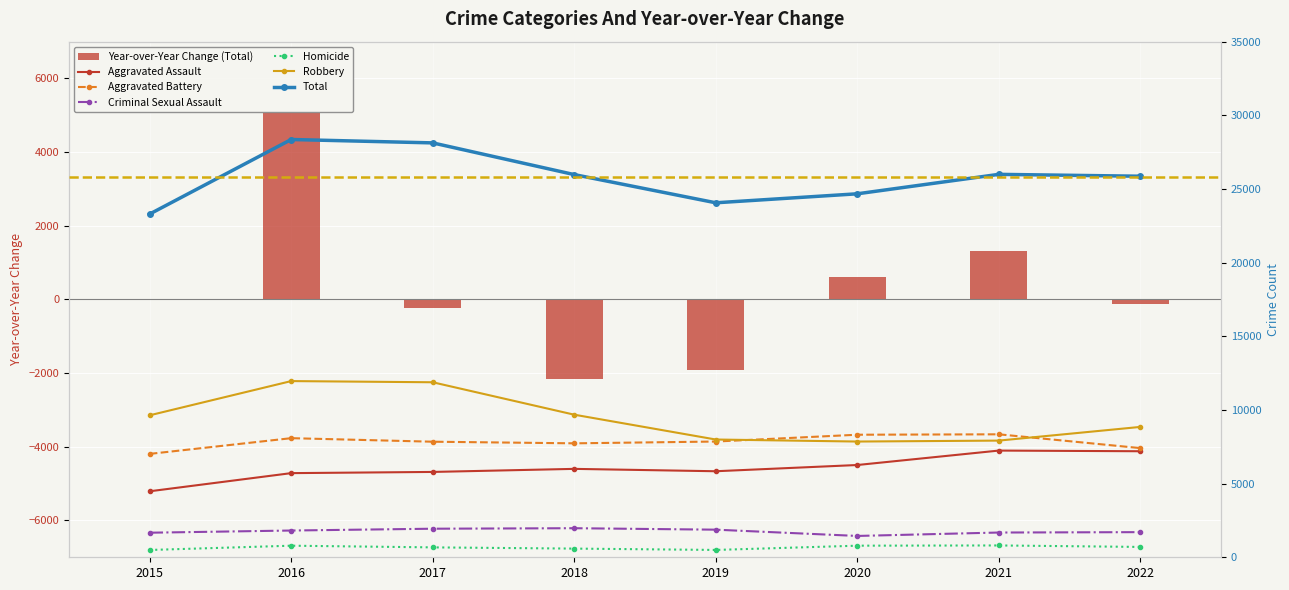

Rank the series at 2021 from lowest to highest value.

Homicide, Criminal Sexual Assault, Aggravated Assault, Robbery, Aggravated Battery, Total